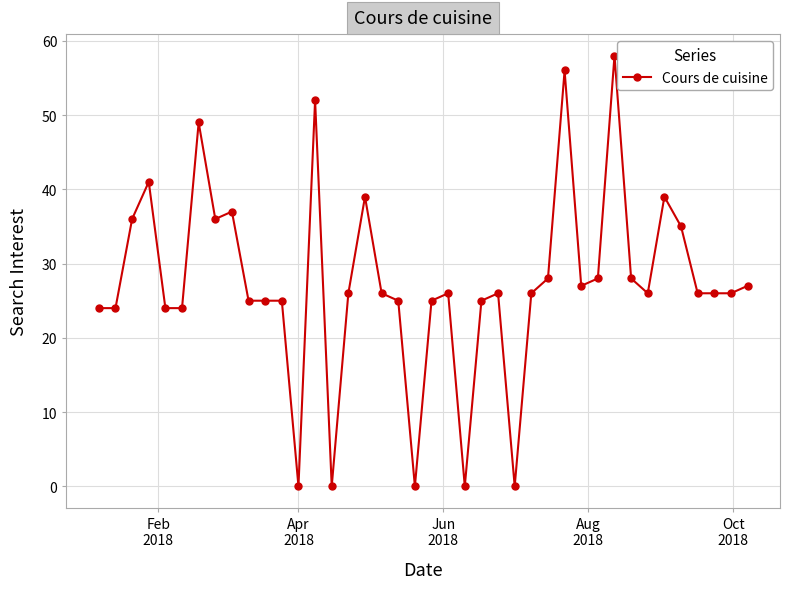

How many distinct data groups are displayed?

1